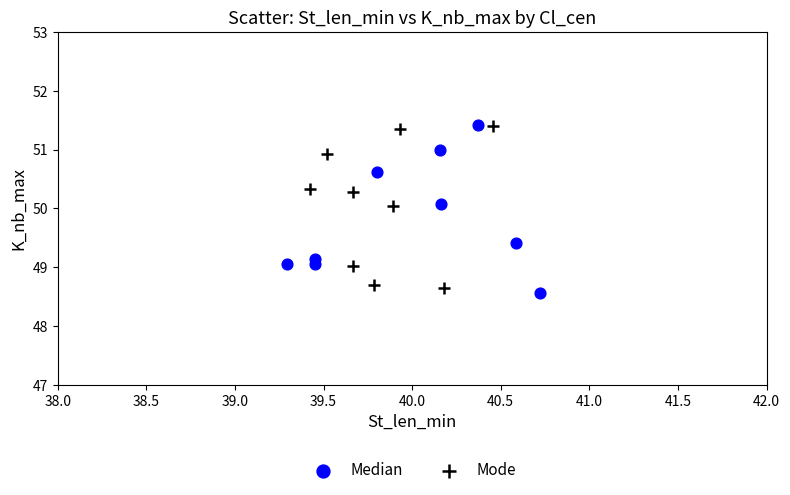

What are all the series names shown in the legend?

Median, Mode